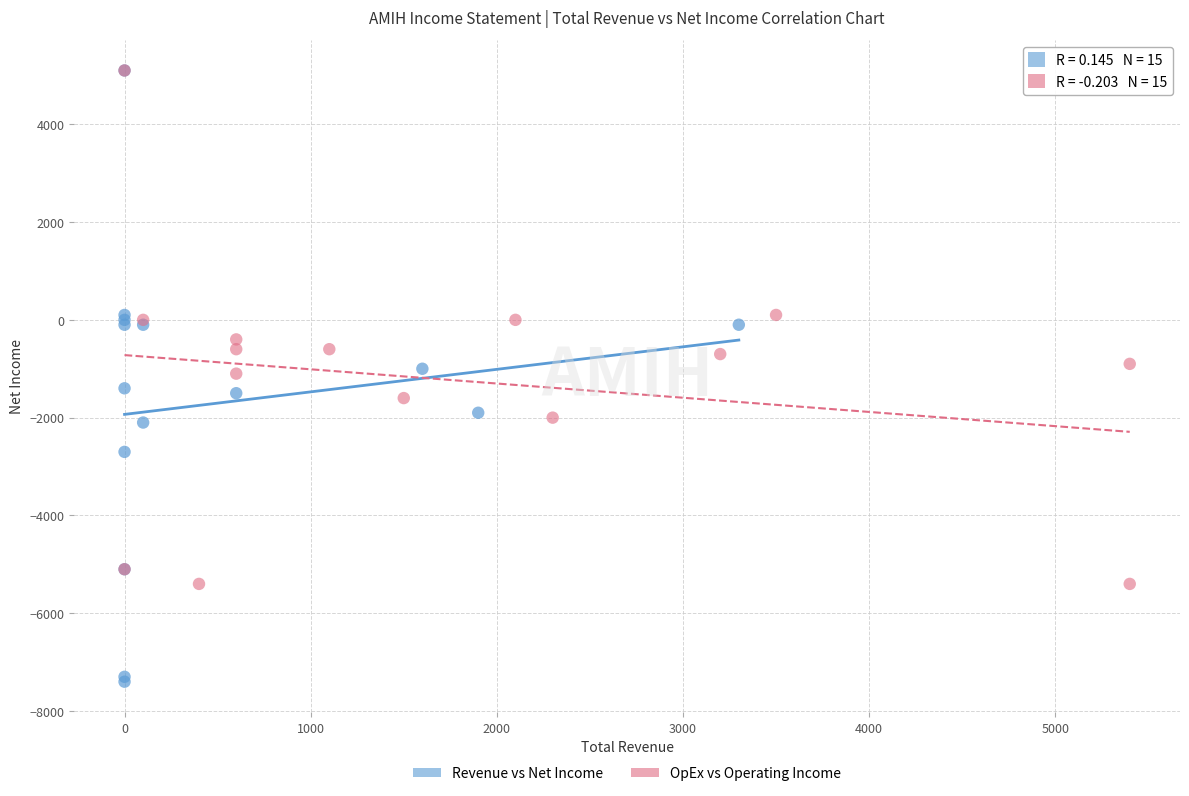

Which series has the widest spread of Y values?

Revenue vs Net Income